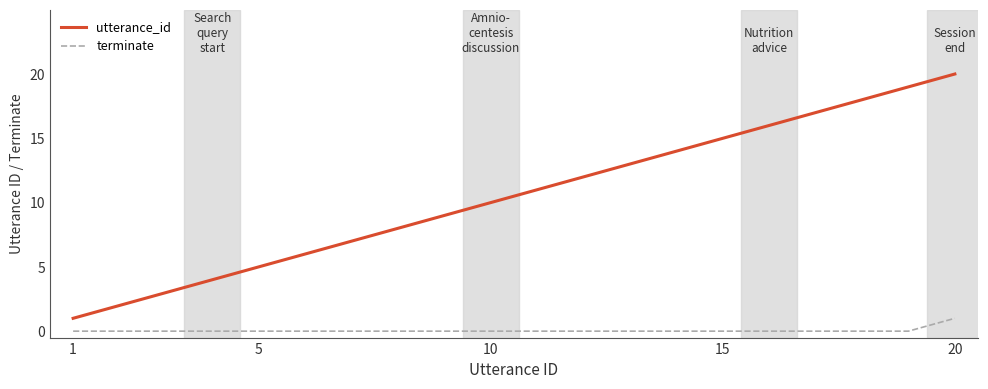

Which series has the largest range (max minus min)?

utterance_id